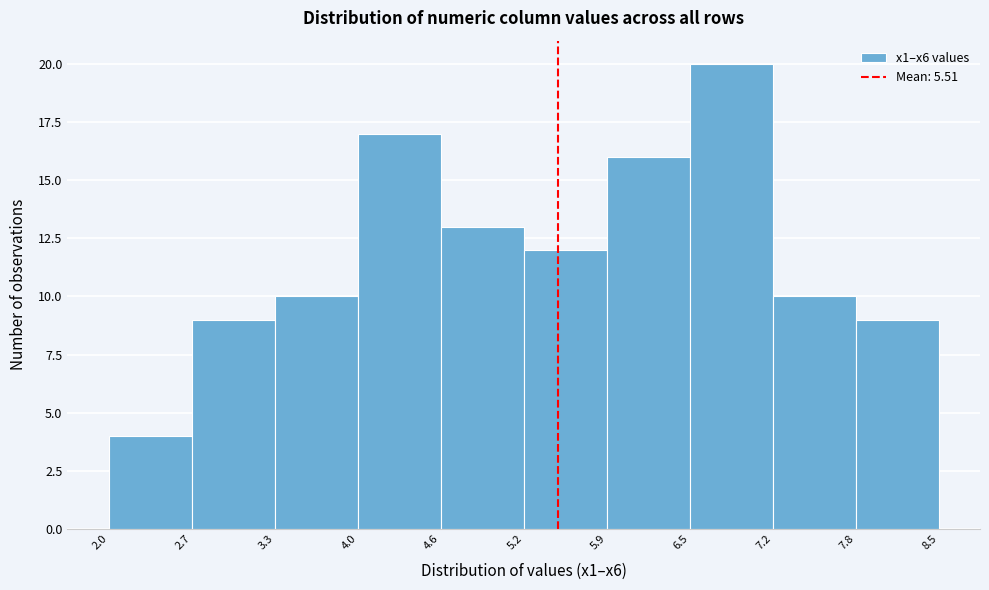

What is the height of the bar covering 7.2 to 7.8 on the x-axis? The values are not printed on the chart, so give them approximately, as read against the axis.

10